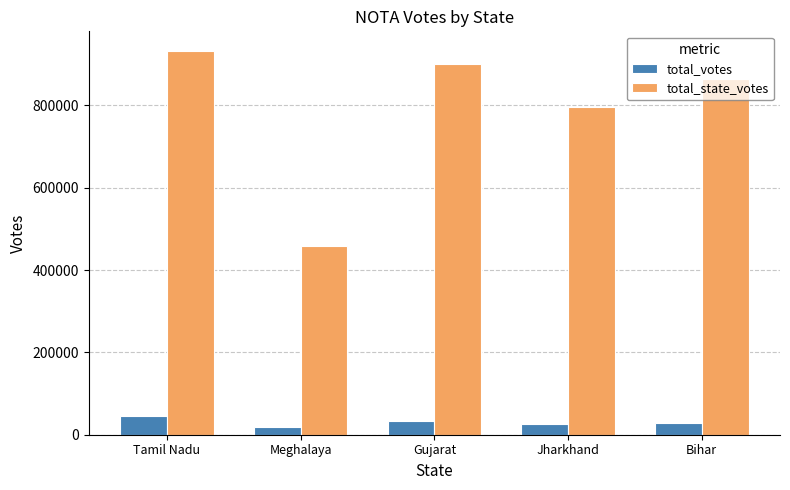

What is the sum of the total_state_votes values at Gujarat and Bihar?

1763580